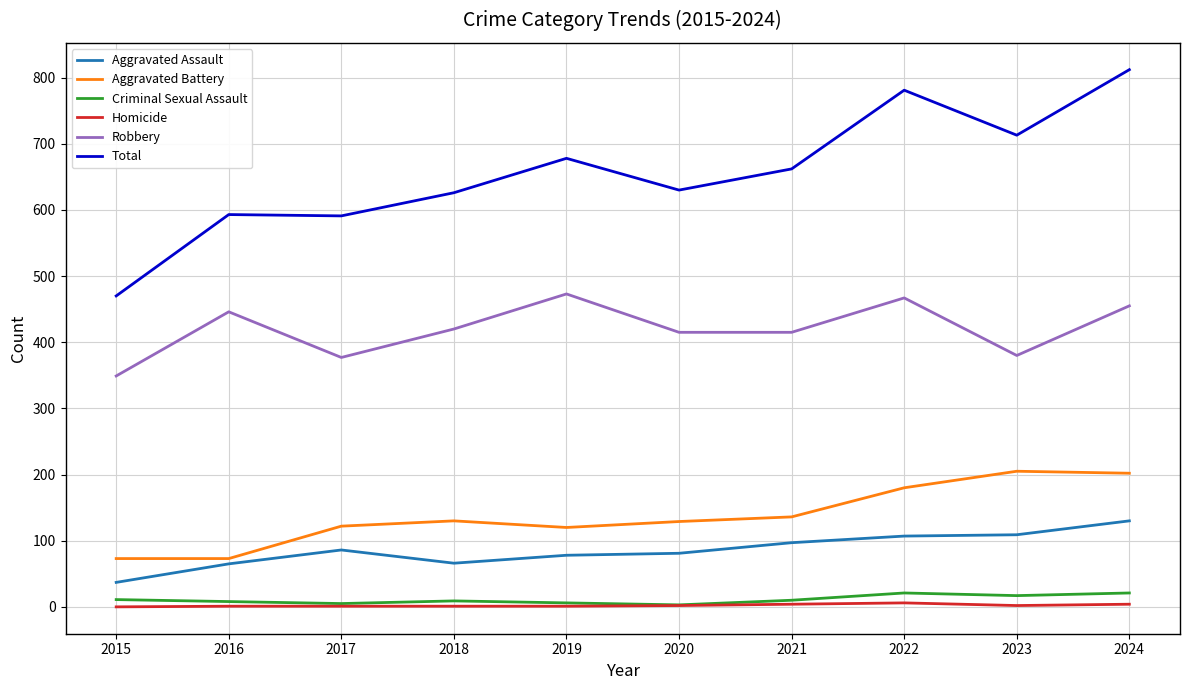

Which series has the widest spread of values?

Total